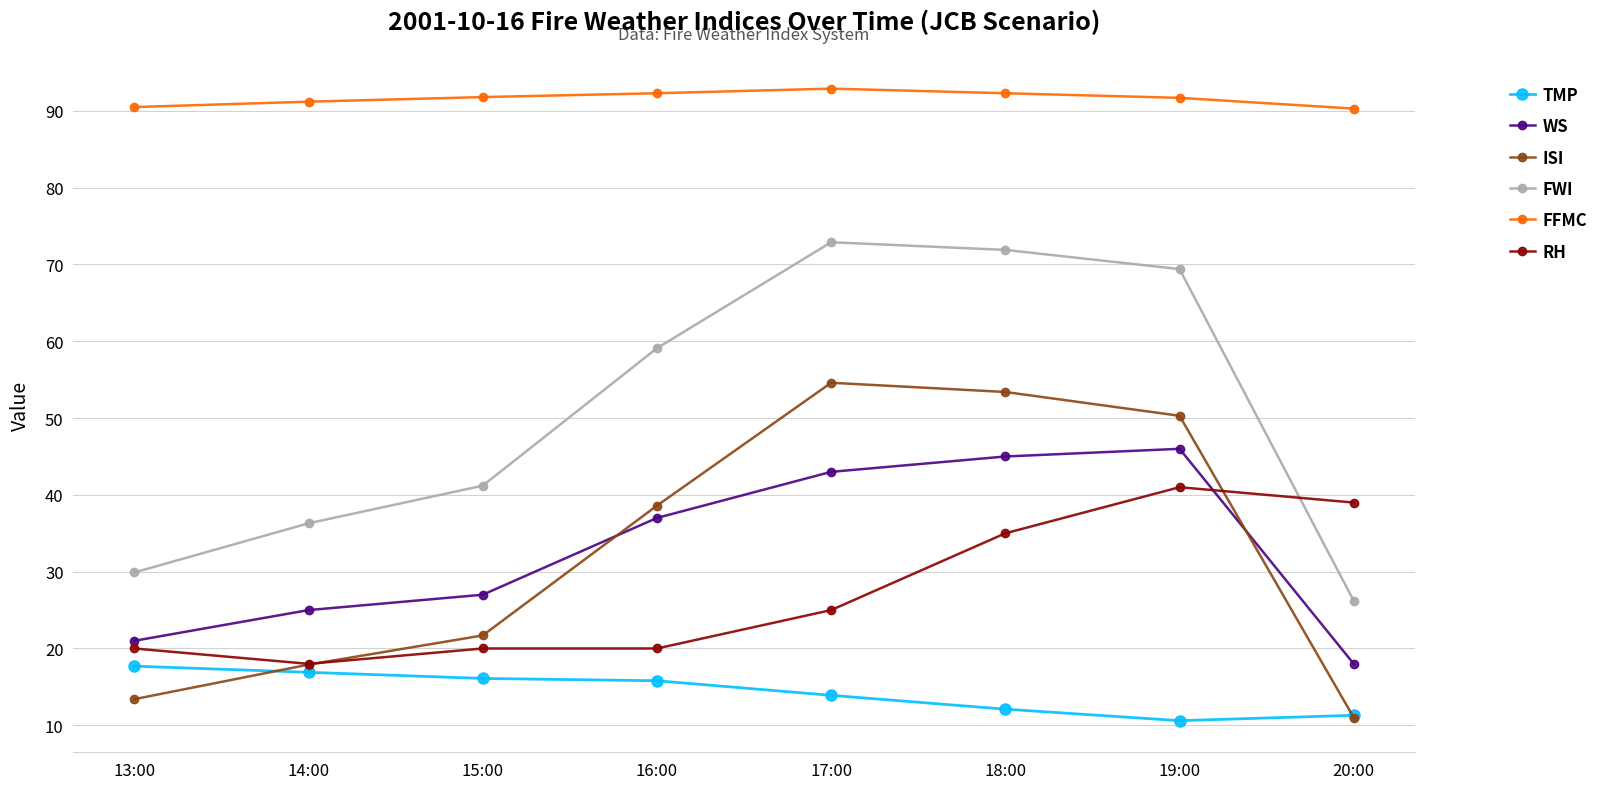

What is the difference between the maximum and minimum values in the RH series?

23.0